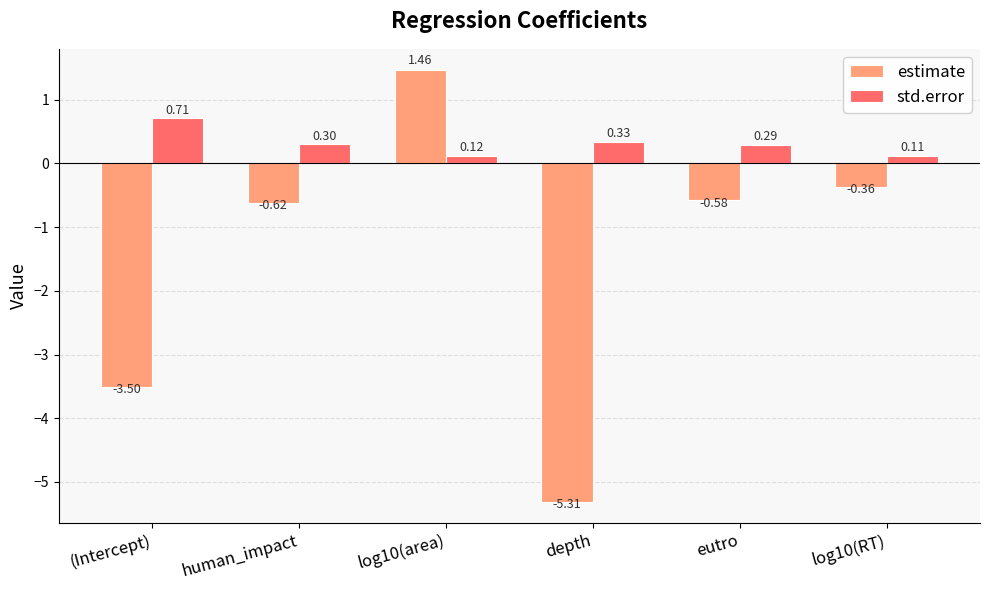

How many series are shown in this chart?

2